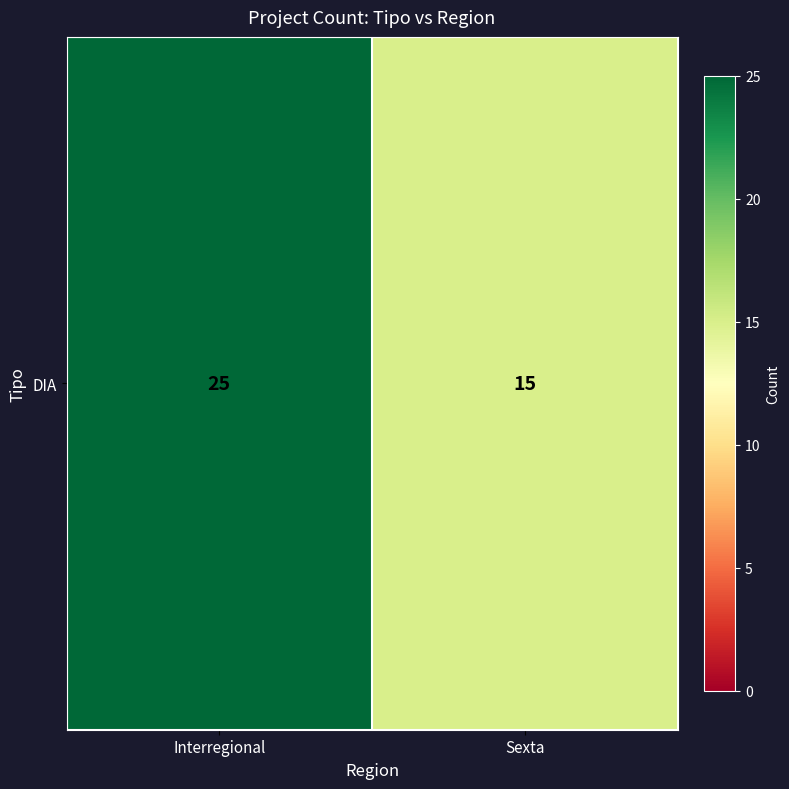

Approximately how many times larger is the value at Interregional compared to Sexta?

1.7